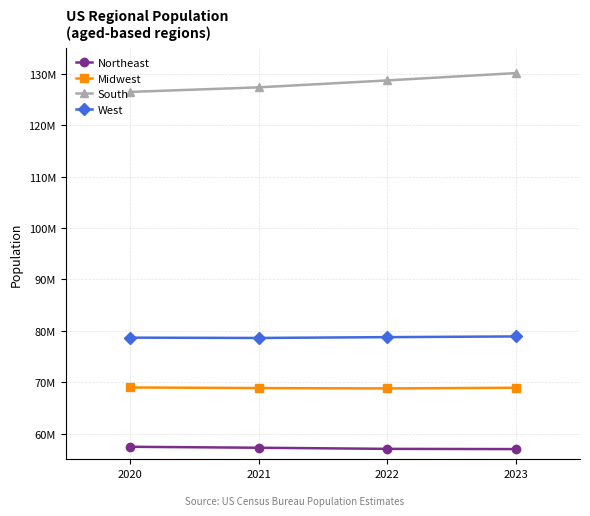

Reading left to right, list all the values displayed in this chart.

Northeast: 2020=57430477	2021=57243423	2022=57026847	2023=56983517
Midwest: 2020=68969794	2021=68850246	2022=68783028	2023=68909283
South: 2020=126465281	2021=127353282	2022=128702030	2023=130125290
West: 2020=78661381	2021=78602026	2022=78759506	2023=78896805